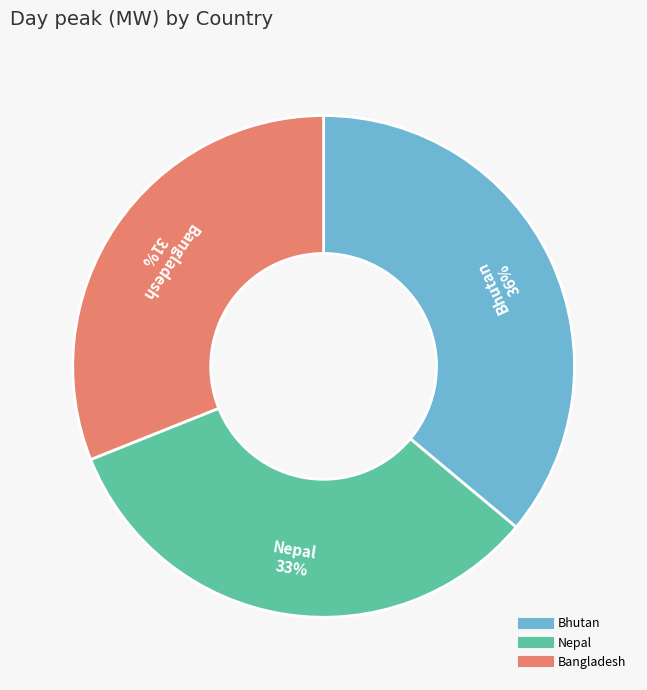

Do Bhutan and Bangladesh together represent more than half of the pie?

Yes